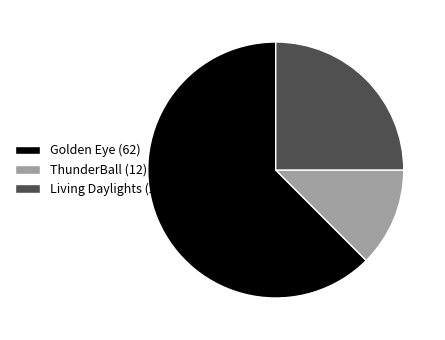

Combined, do Living Daylights (25) and Golden Eye (62) account for over 50%?

Yes